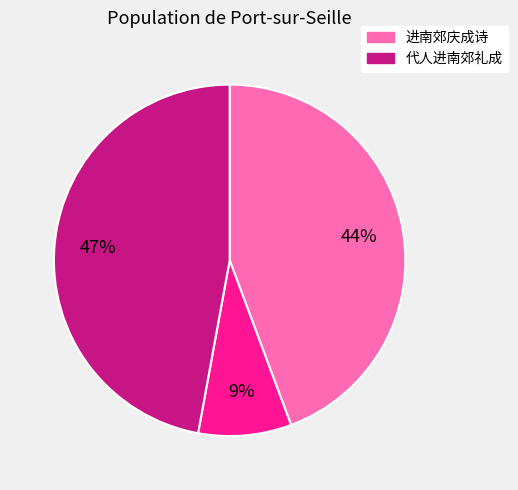

To the nearest percent, what is the average slice percentage?

33%